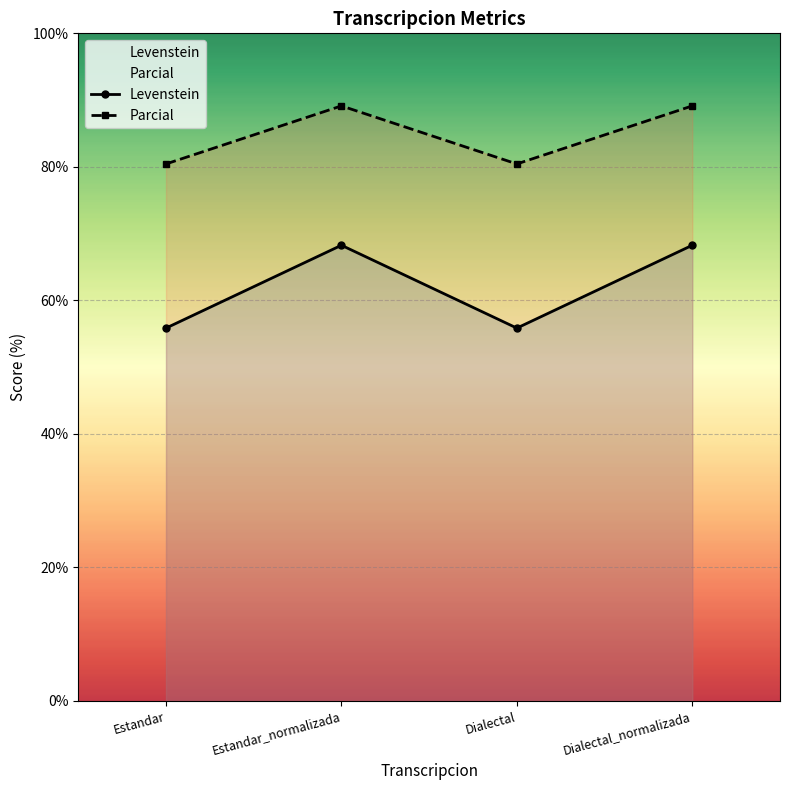

Rank the series by their average value, from lowest to highest.

Levenstein, Parcial